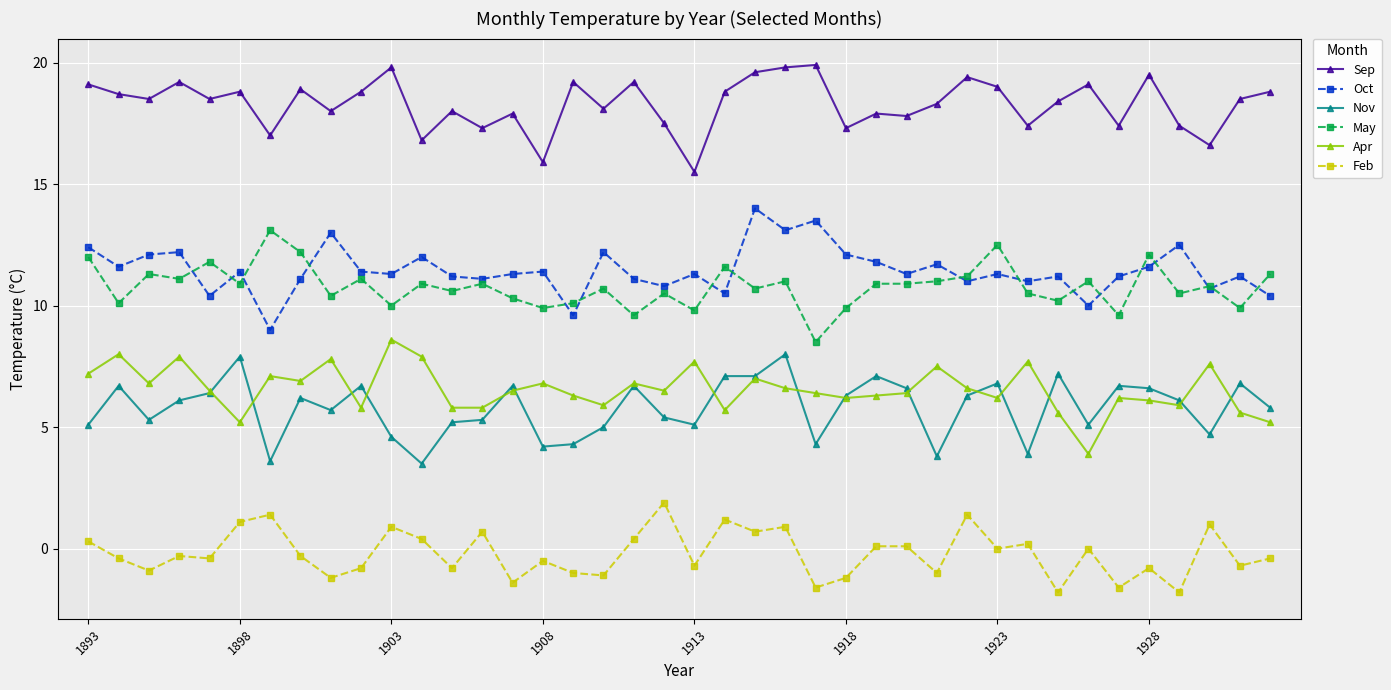

True or false: Sep and Feb intersect in this chart.

False